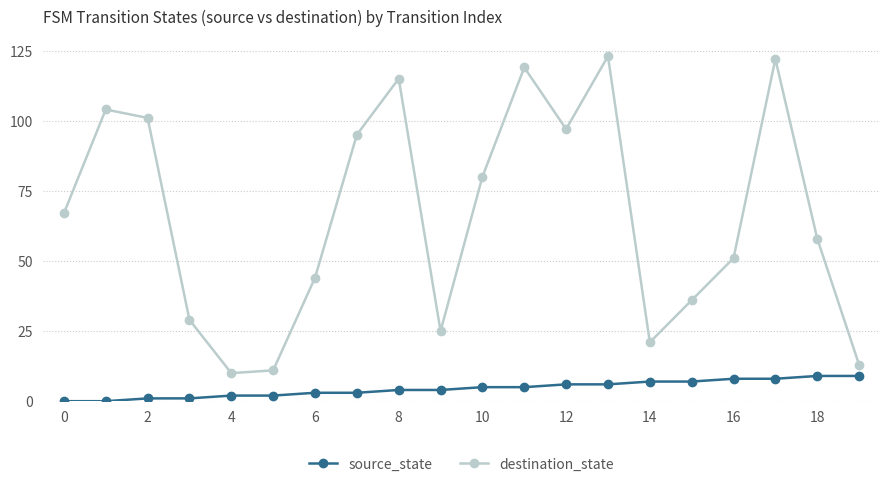

At how many categories does at least one series exceed 76?

9